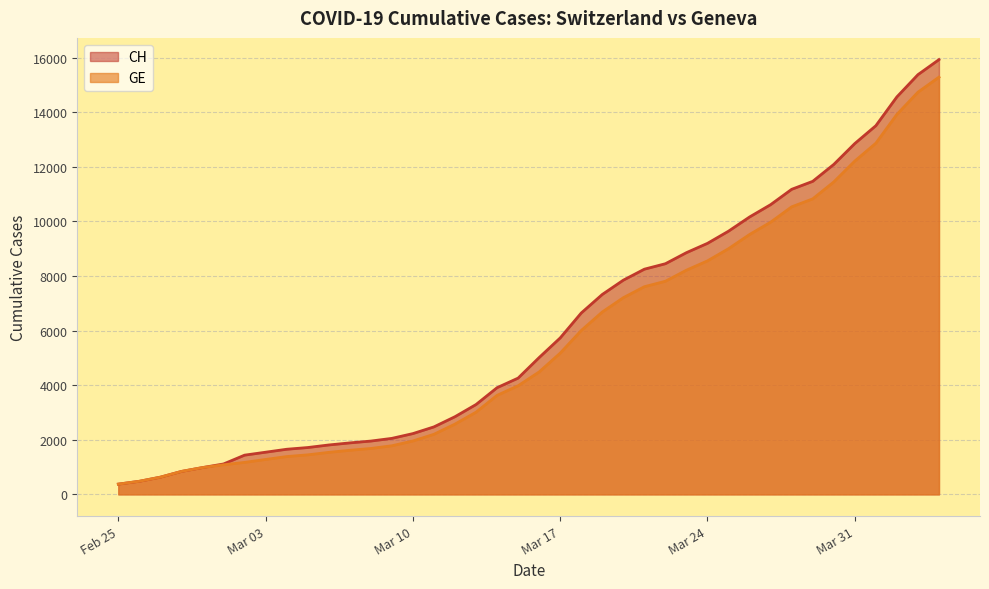

What is the label of the 9th point from the right?

2020-03-27